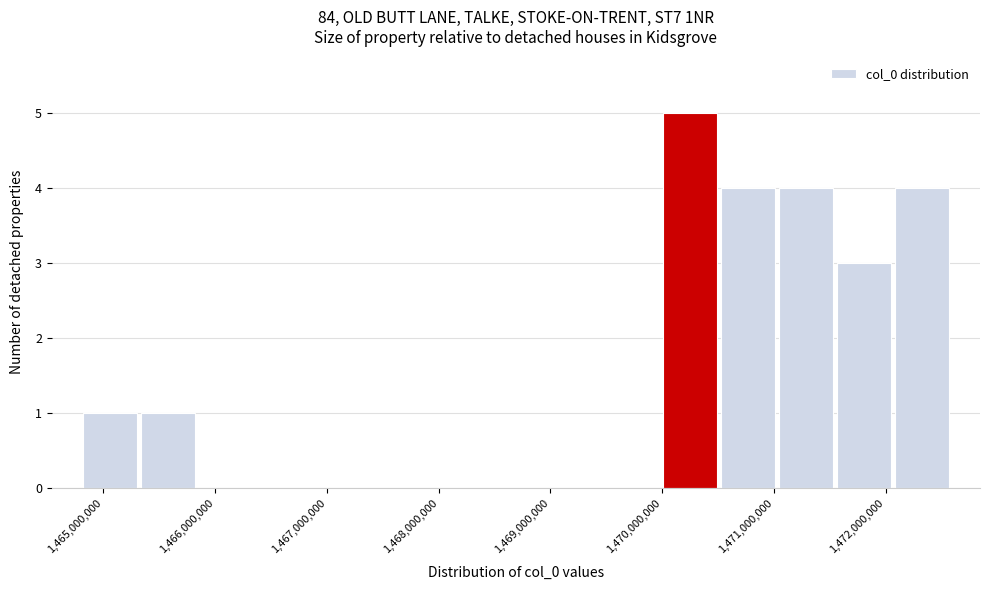

Which range on the x-axis has the tallest bar?

1470000000 to 1470500000